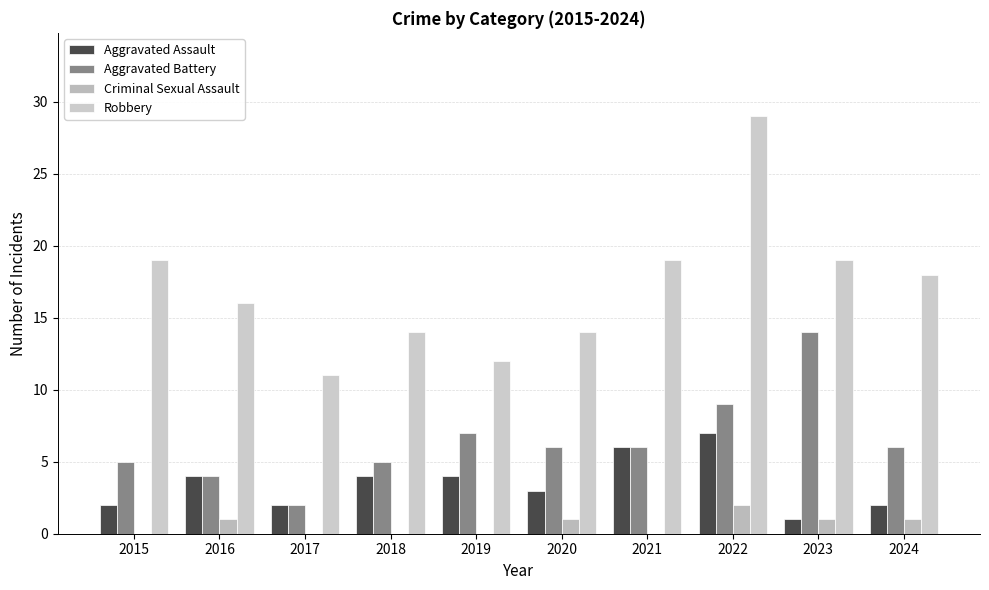

What is the greatest value displayed?

29